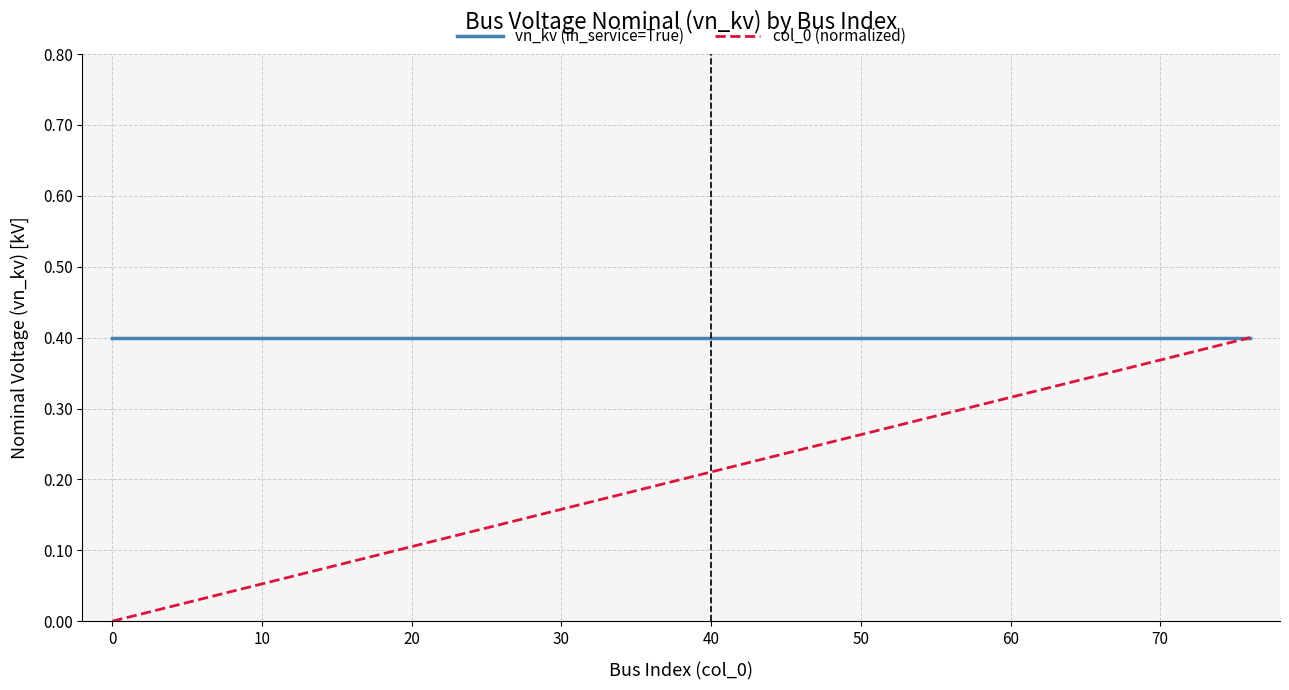

Does the chart display data point markers on the line(s)?

No